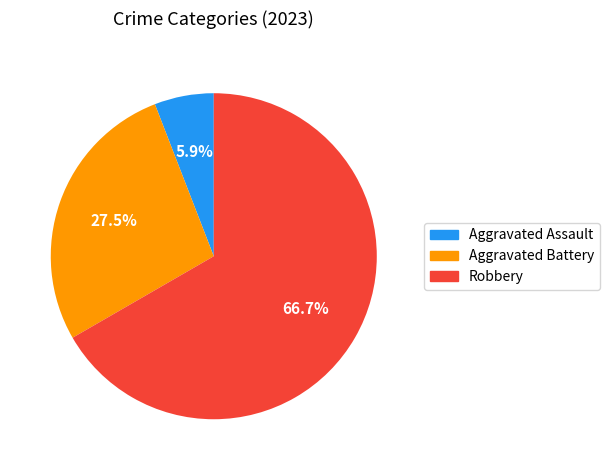

Is there any slice that represents more than half of the pie?

Yes